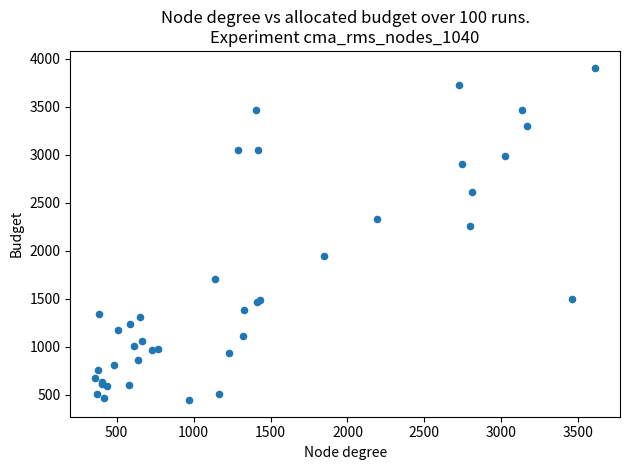

What Y value in the scatter plot is closest to 2177?

2256